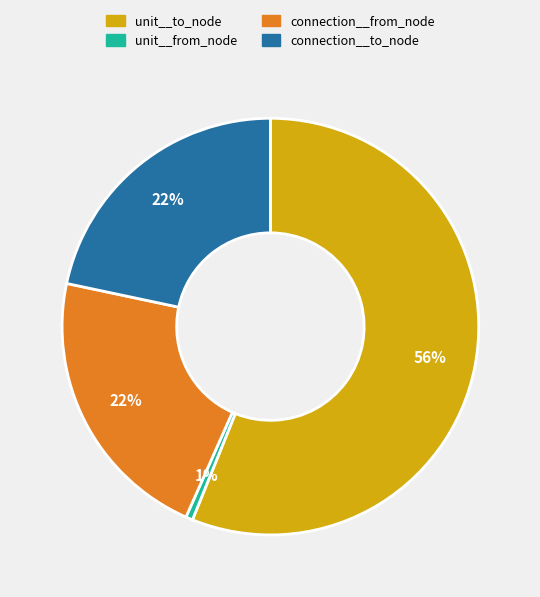

How many slices are in this pie chart?

4